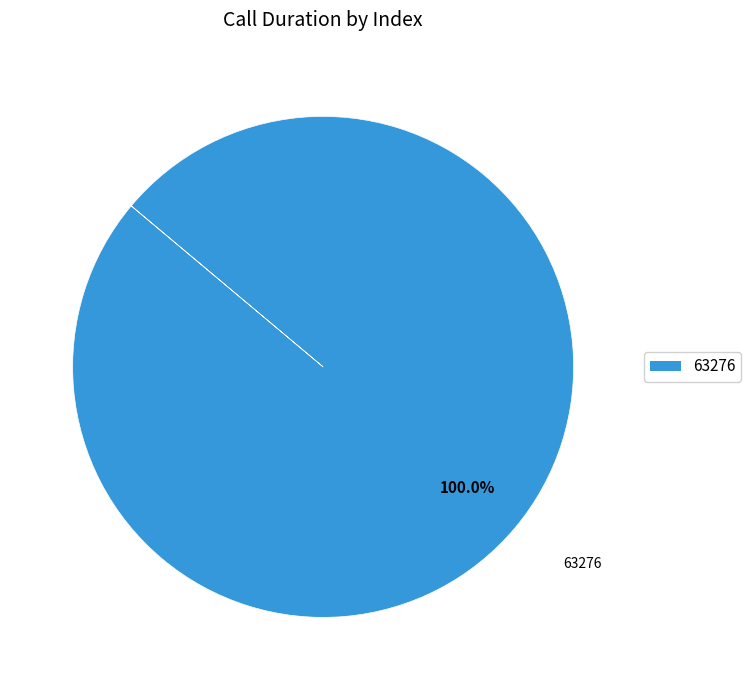

Does any single category account for the majority?

Yes